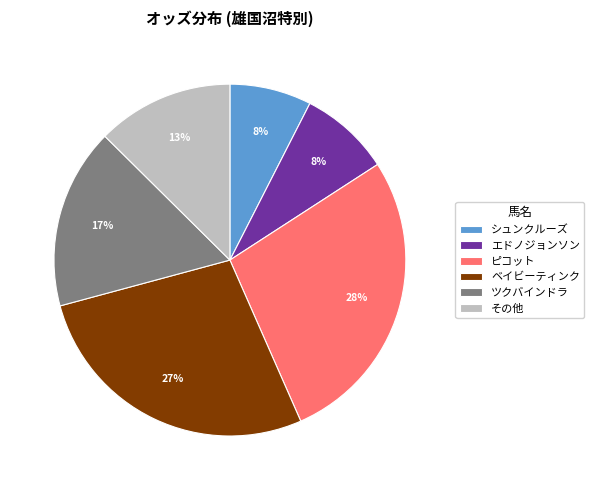

How many segments does this pie chart have?

6